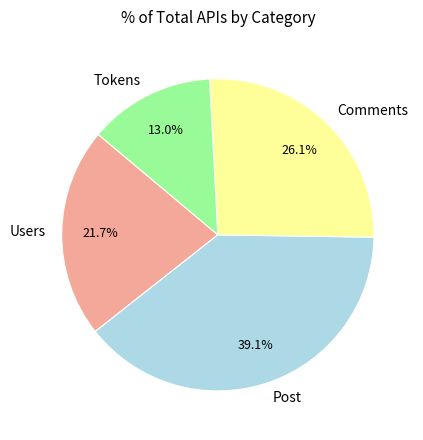

Rank the categories by value from lowest to highest.

Tokens, Users, Comments, Post